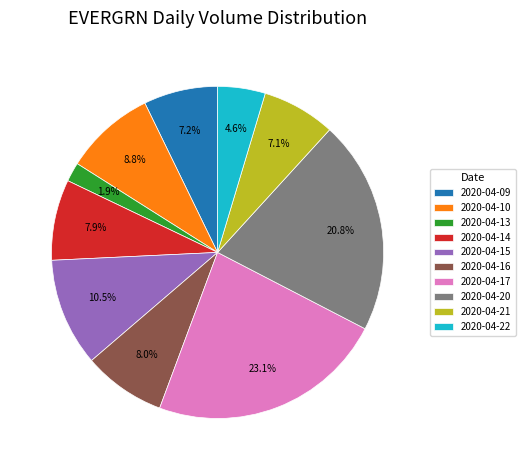

Does 2020-04-22 represent more than half of the total?

No